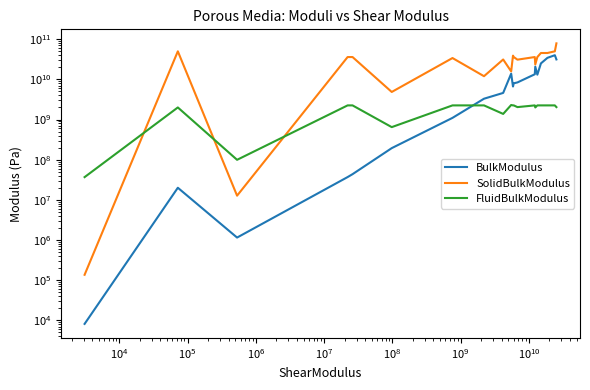

At how many categories does at least one series exceed 44343213039?

5